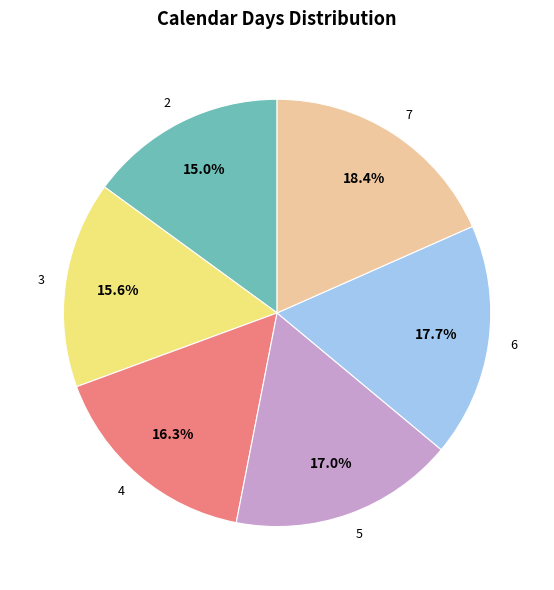

Count the number of slices in the pie.

6